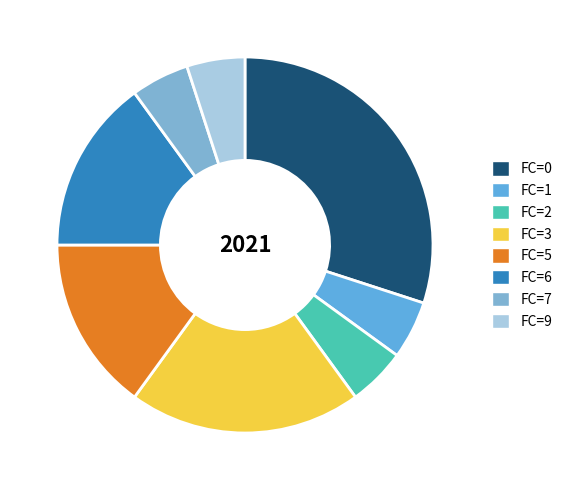

Rank the categories by value from lowest to highest.

1, 2, 7, 9, 6, 3, 5, 0